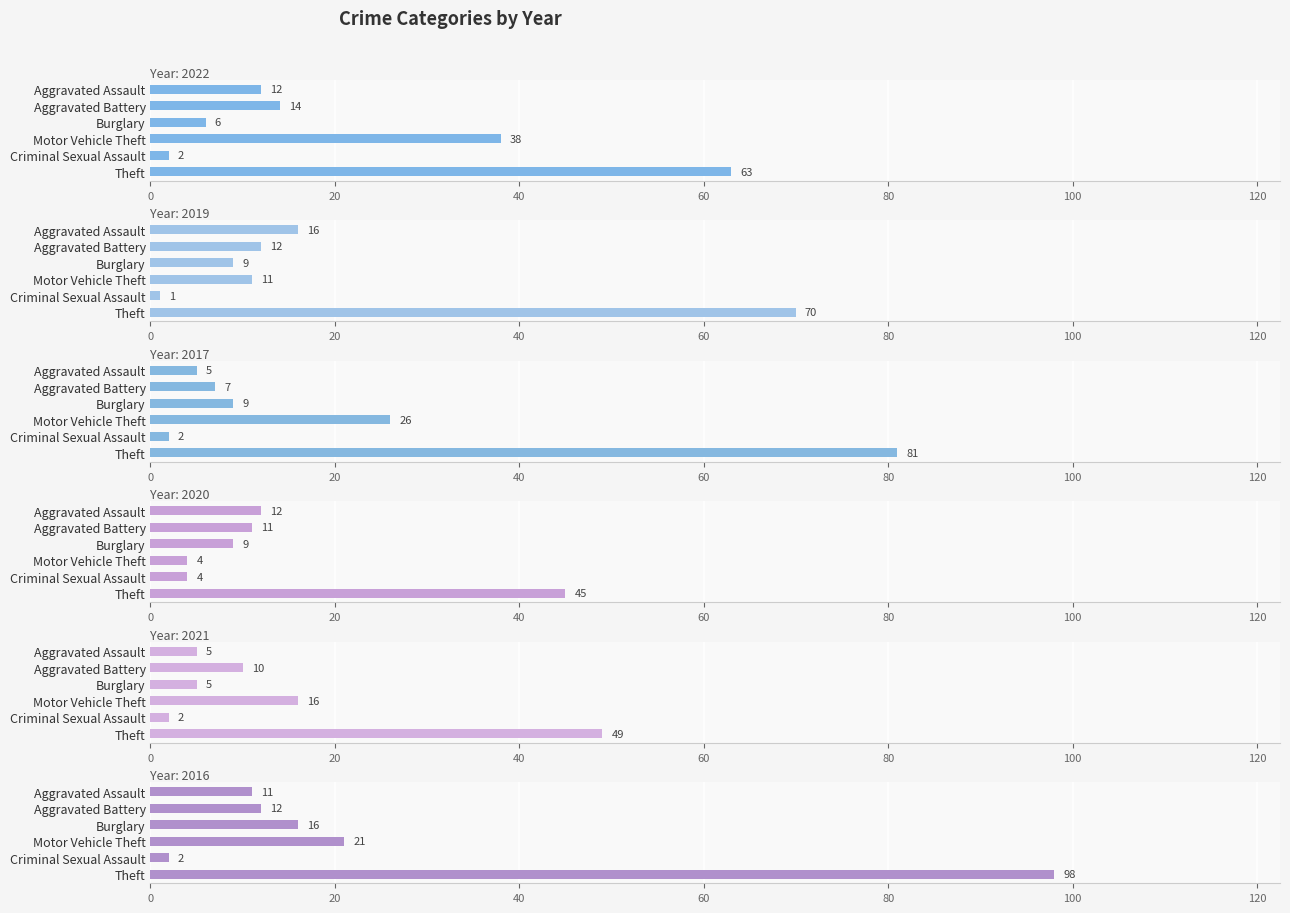

Reading right to left, list all the values displayed in this chart.

2022: Theft=63	Criminal Sexual Assault=2	Motor Vehicle Theft=38	Burglary=6	Aggravated Battery=14	Aggravated Assault=12
2019: Theft=70	Criminal Sexual Assault=1	Motor Vehicle Theft=11	Burglary=9	Aggravated Battery=12	Aggravated Assault=16
2017: Theft=81	Criminal Sexual Assault=2	Motor Vehicle Theft=26	Burglary=9	Aggravated Battery=7	Aggravated Assault=5
2020: Theft=45	Criminal Sexual Assault=4	Motor Vehicle Theft=4	Burglary=9	Aggravated Battery=11	Aggravated Assault=12
2021: Theft=49	Criminal Sexual Assault=2	Motor Vehicle Theft=16	Burglary=5	Aggravated Battery=10	Aggravated Assault=5
2016: Theft=98	Criminal Sexual Assault=2	Motor Vehicle Theft=21	Burglary=16	Aggravated Battery=12	Aggravated Assault=11